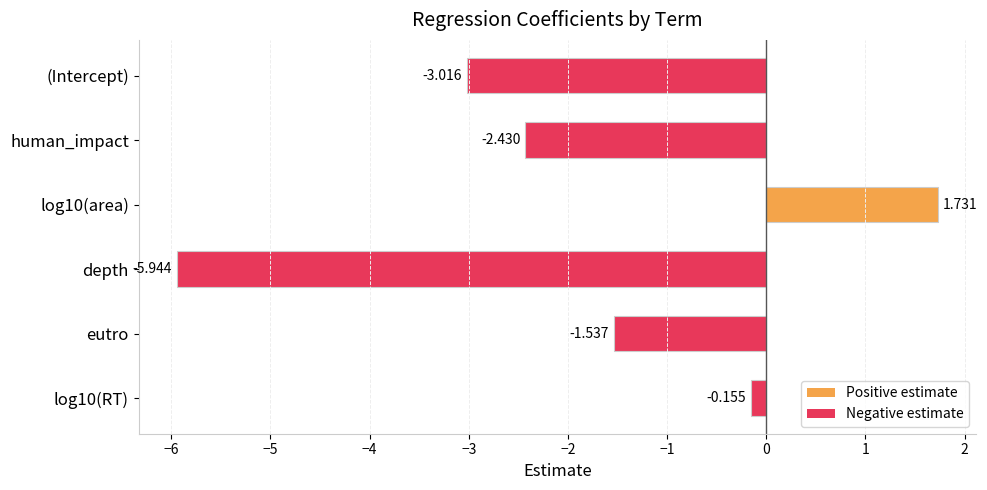

At which category does the chart reach its peak across all series?

log10(area)